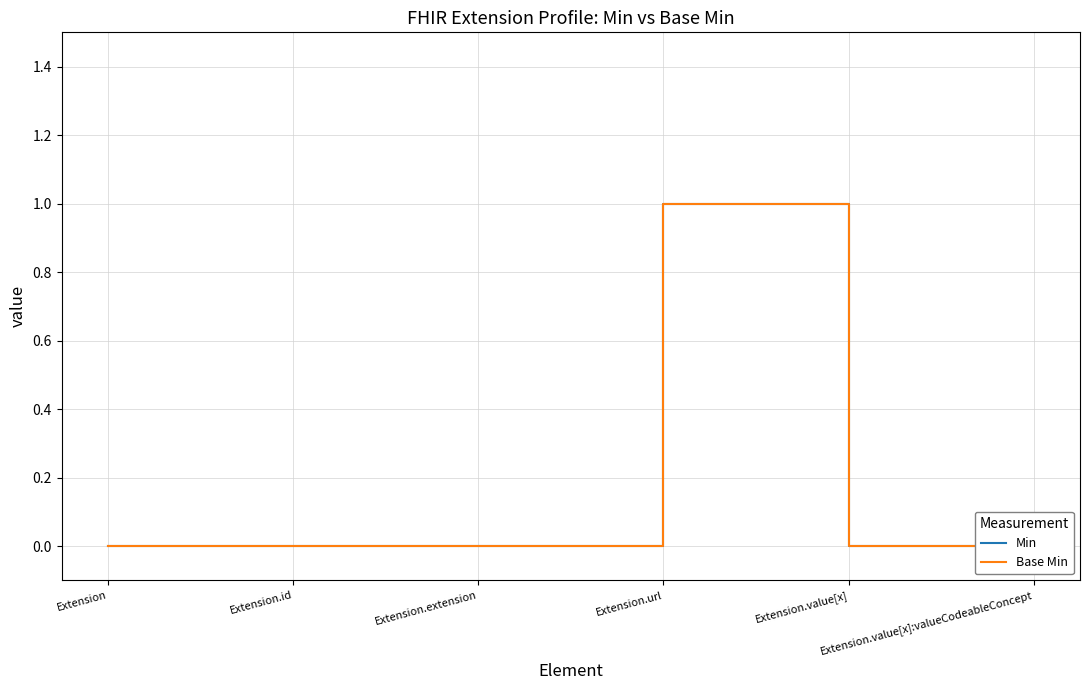

What is the maximum value shown in the chart?

1